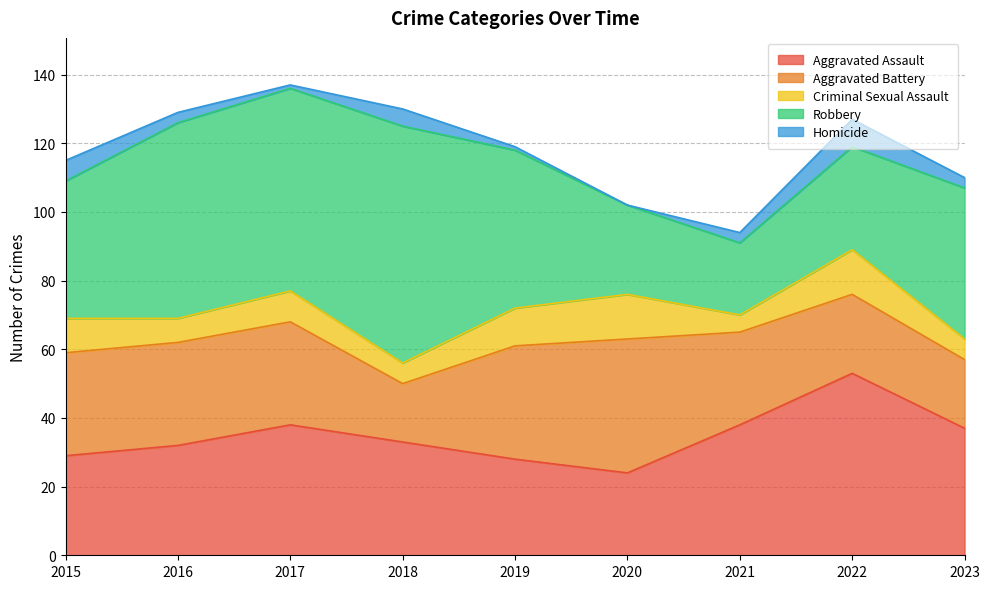

At which category does Robbery reach its first local peak?

2018